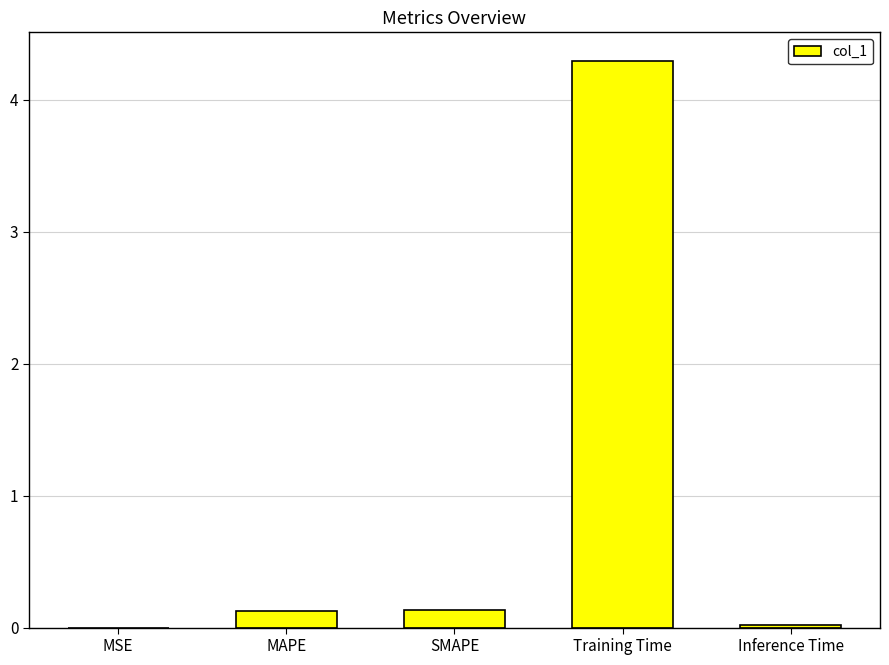

What is the maximum value shown in the chart?

4.3